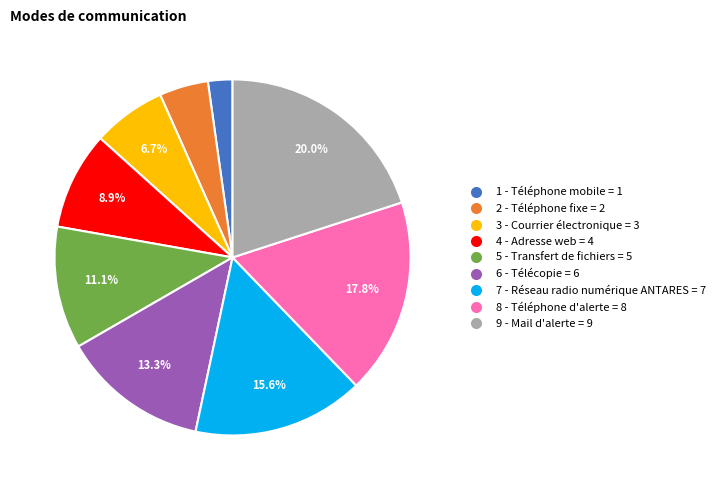

Rank the categories by value from highest to lowest.

9 - Mail d'alerte = 9, 8 - Téléphone d'alerte = 8, 7 - Réseau radio numérique ANTARES = 7, 6 - Télécopie = 6, 5 - Transfert de fichiers = 5, 4 - Adresse web = 4, 3 - Courrier électronique = 3, 2 - Téléphone fixe = 2, 1 - Téléphone mobile = 1